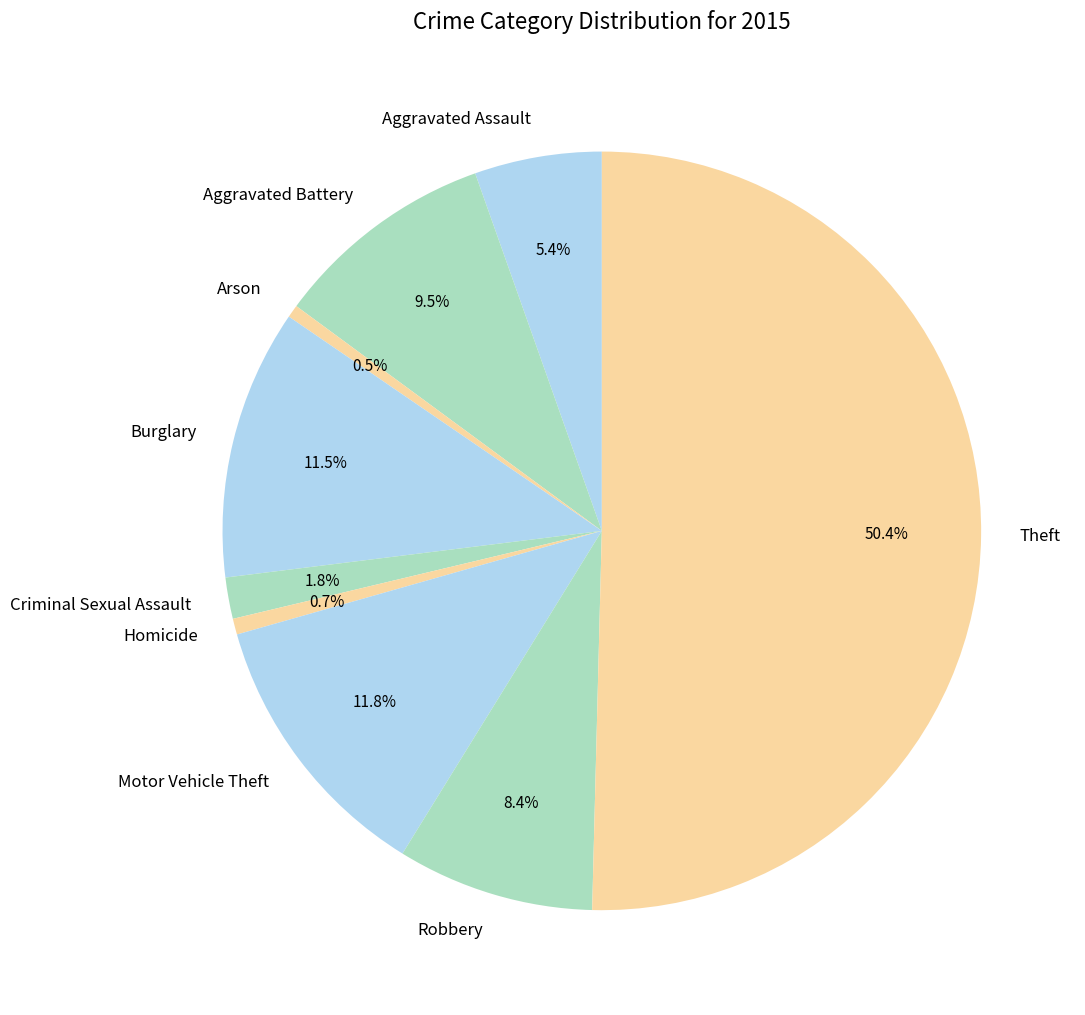

What is the ratio of the value at Criminal Sexual Assault to the value at Aggravated Assault?

0.3